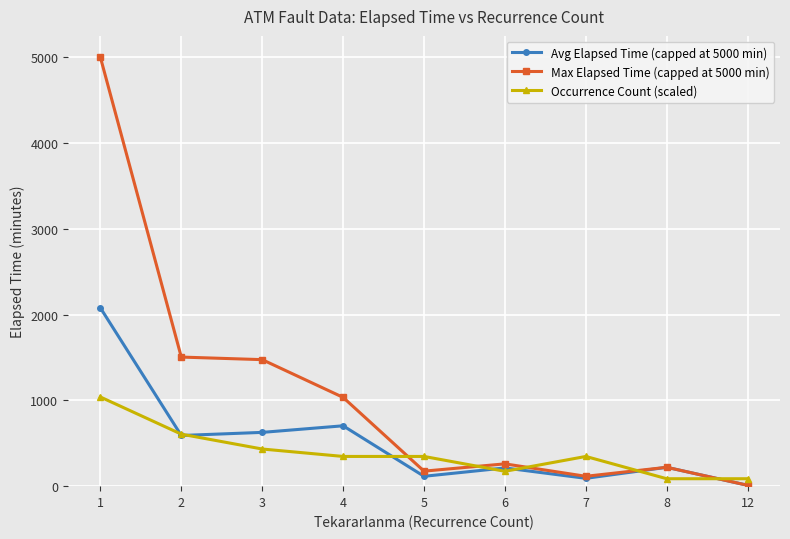

What is the difference between the maximum and minimum values in the Occurrence Count (scaled) series?

952.8